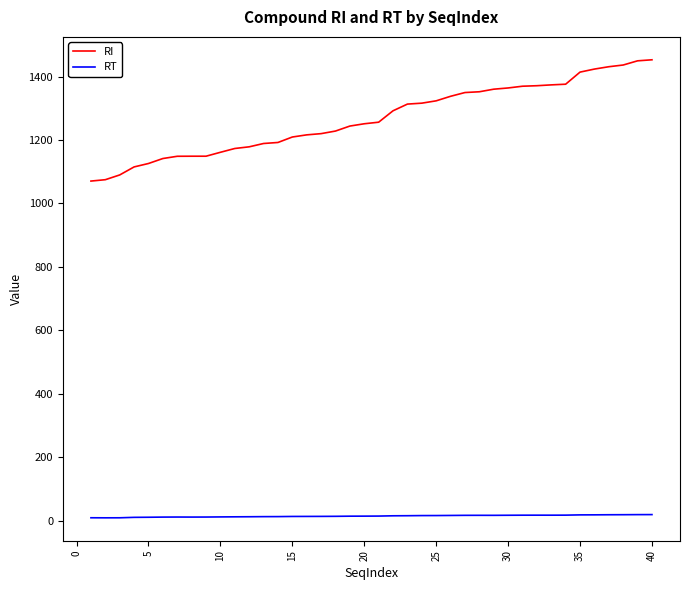

In RT, how many points are lower than both neighbors (excluding endpoints)?

4